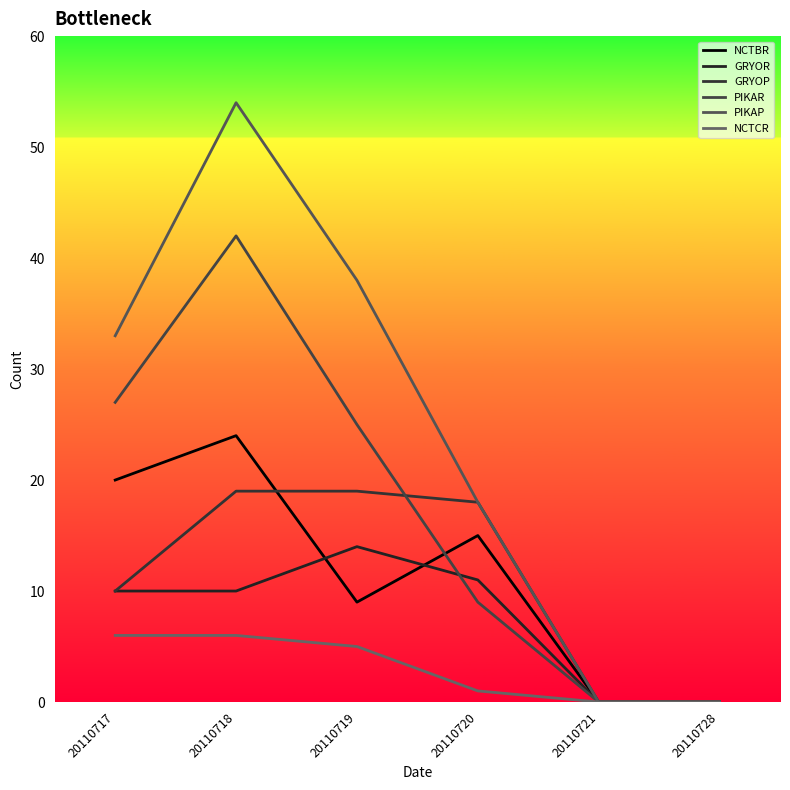

What are all the series names shown in the legend?

NCTBR, GRYOR, GRYOP, PIKAR, PIKAP, NCTCR